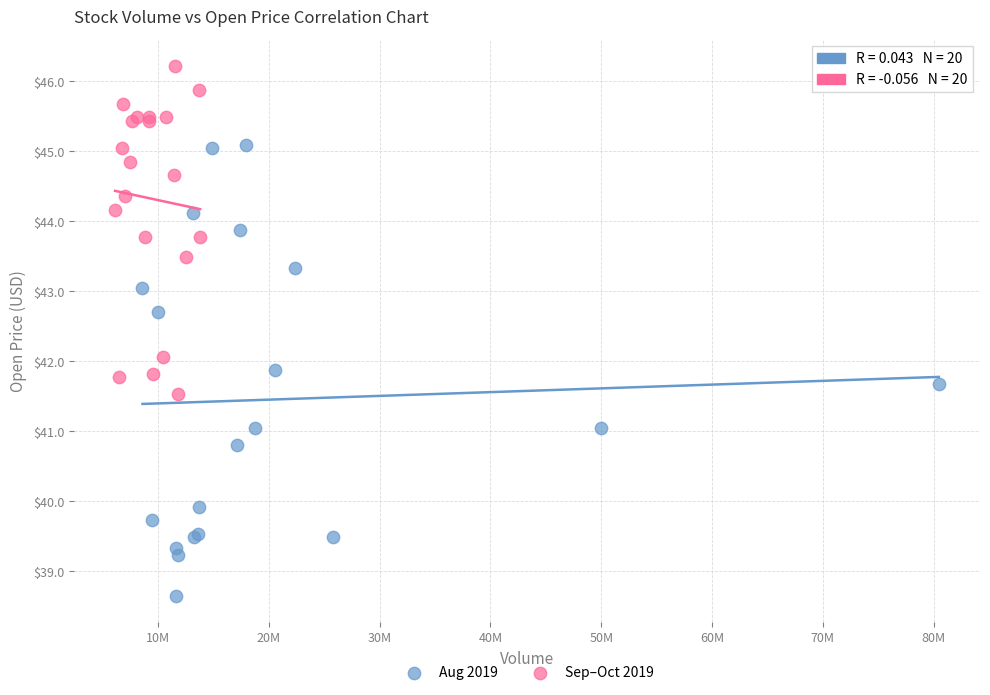

What are all the series names shown in the legend?

Aug 2019, Sep–Oct 2019